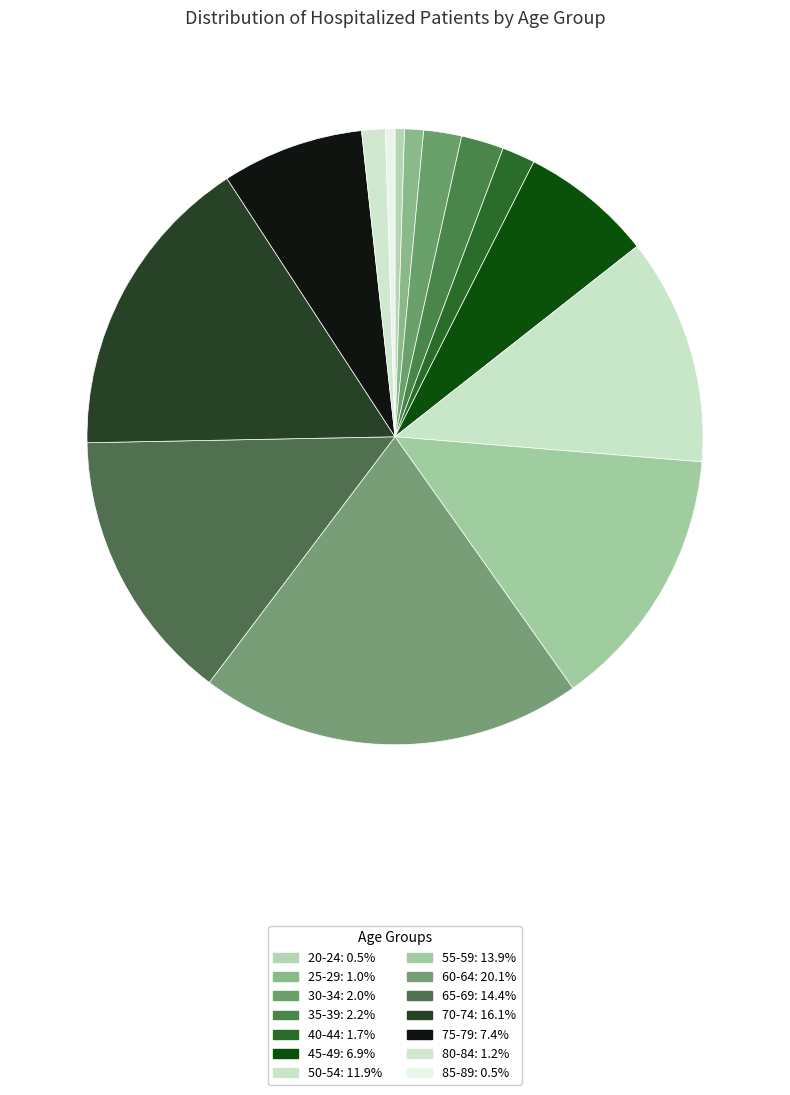

How many segments does this pie chart have?

14